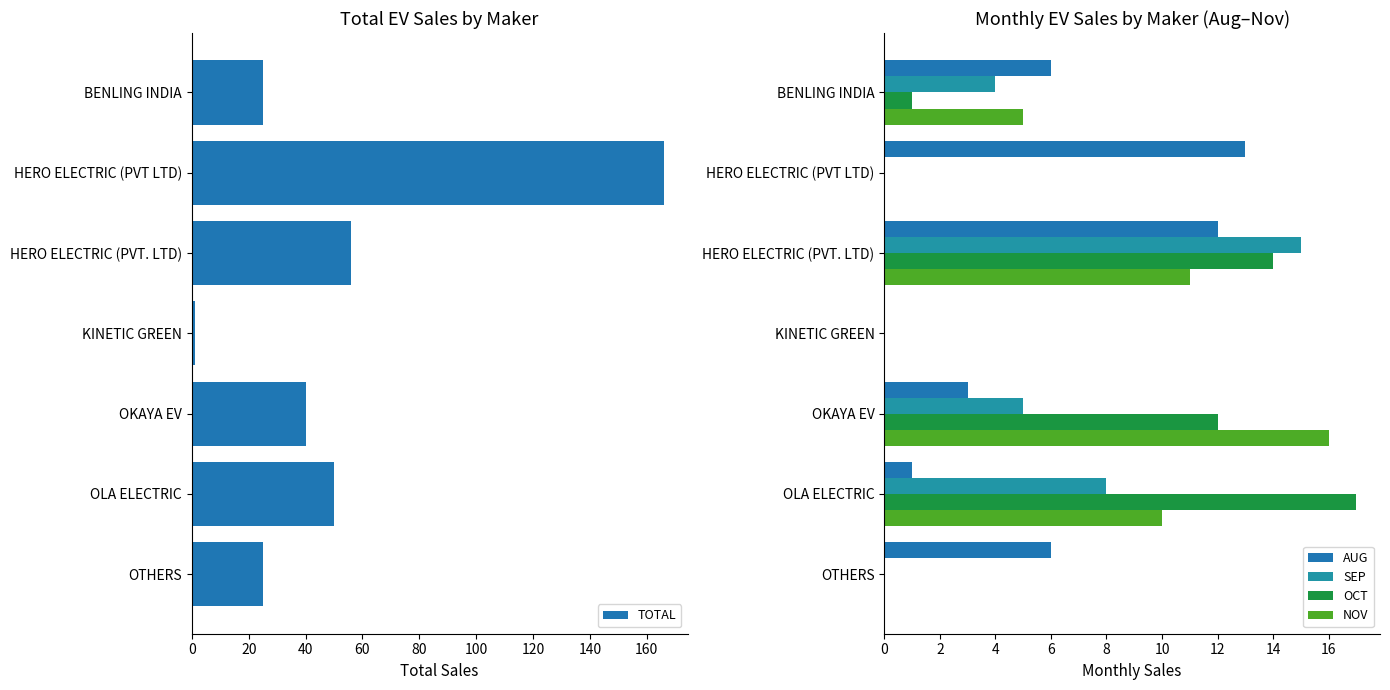

Which category has the lowest value in the TOTAL series?

KINETIC GREEN